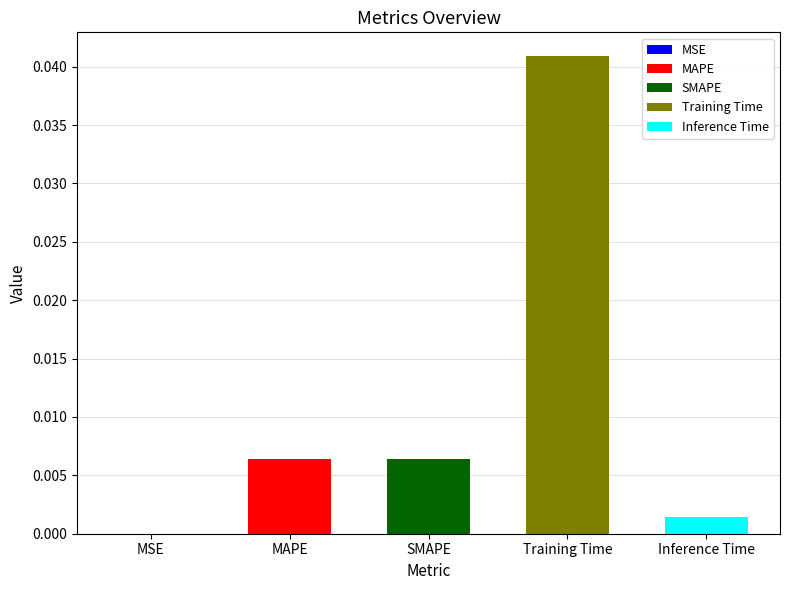

List the labels in order of value, smallest first.

MSE, Inference Time, SMAPE, MAPE, Training Time